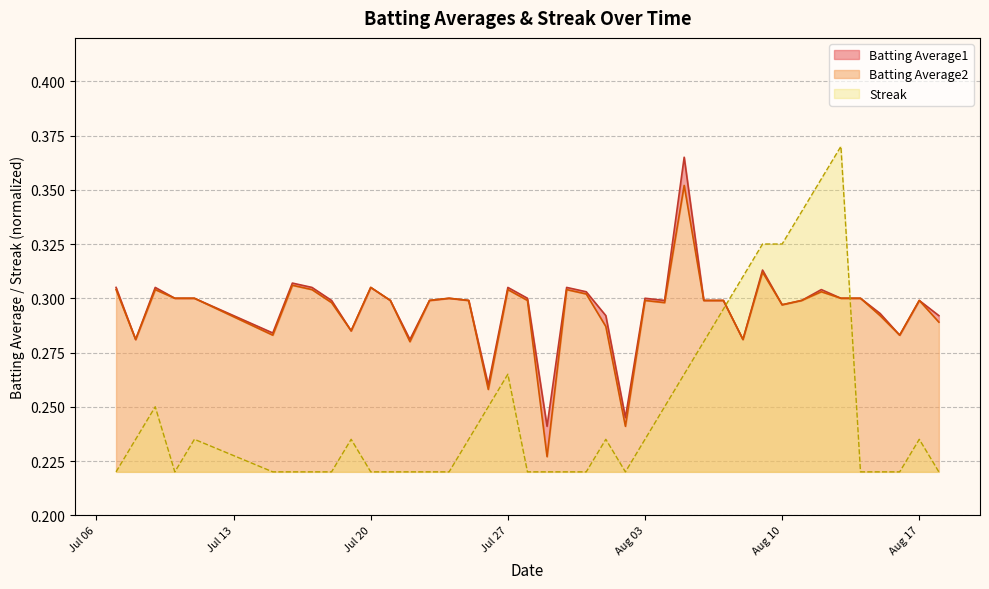

True or false: Batting Average2 and Batting Average1 cross at least once.

False